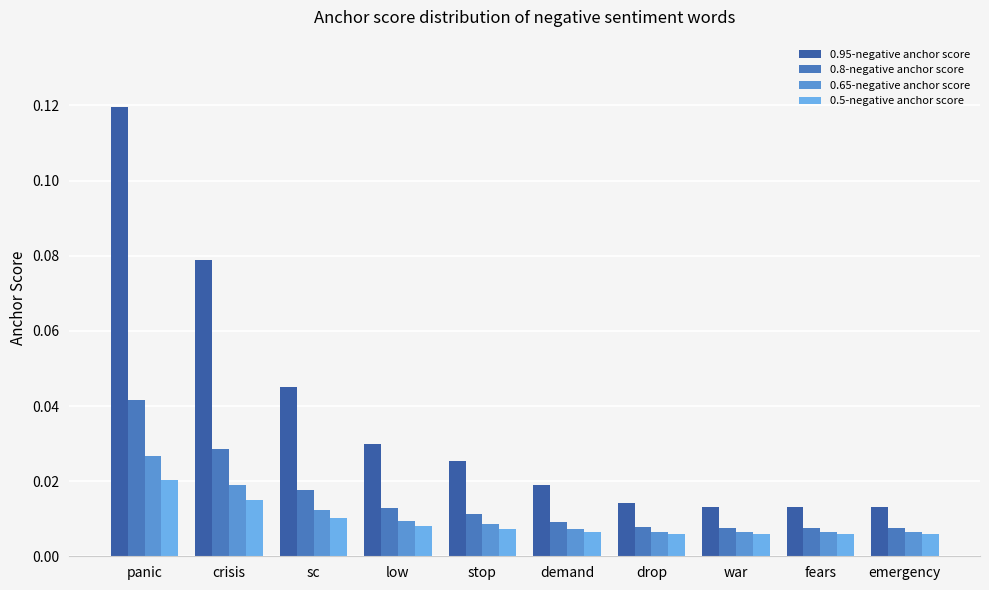

How many series are shown in this chart?

4